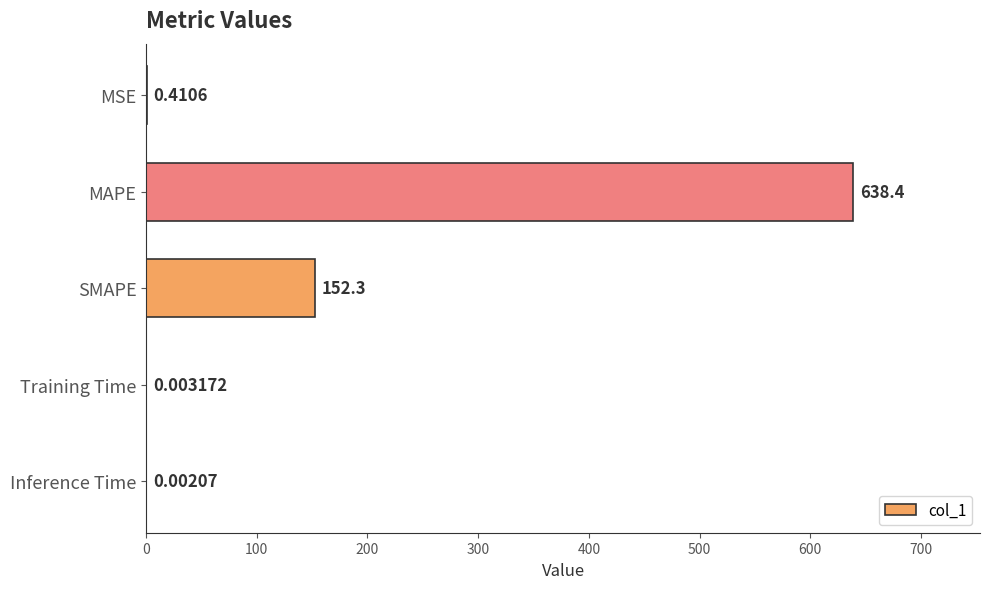

What is the change in value from MAPE to Inference Time?

-638.4